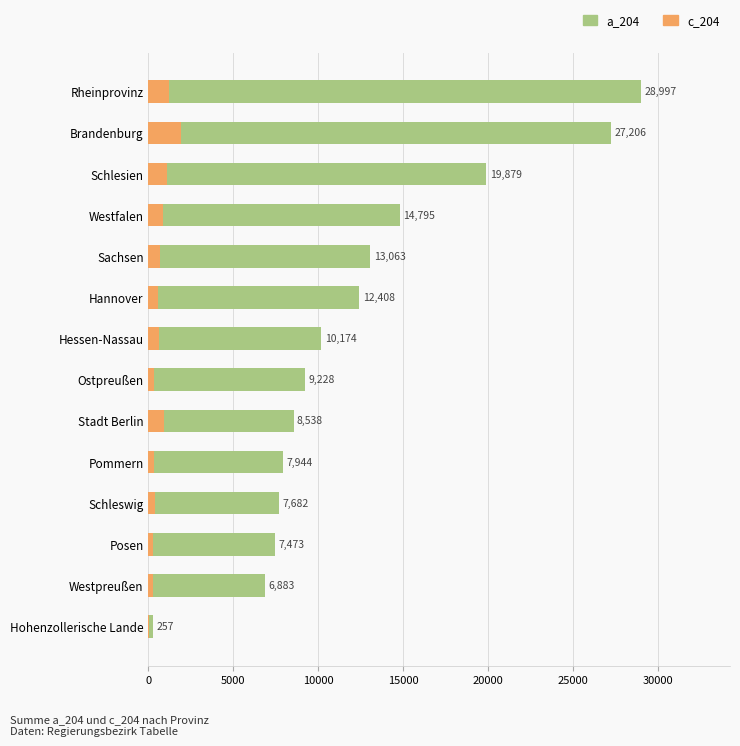

Does the chart contain stacked bars?

No